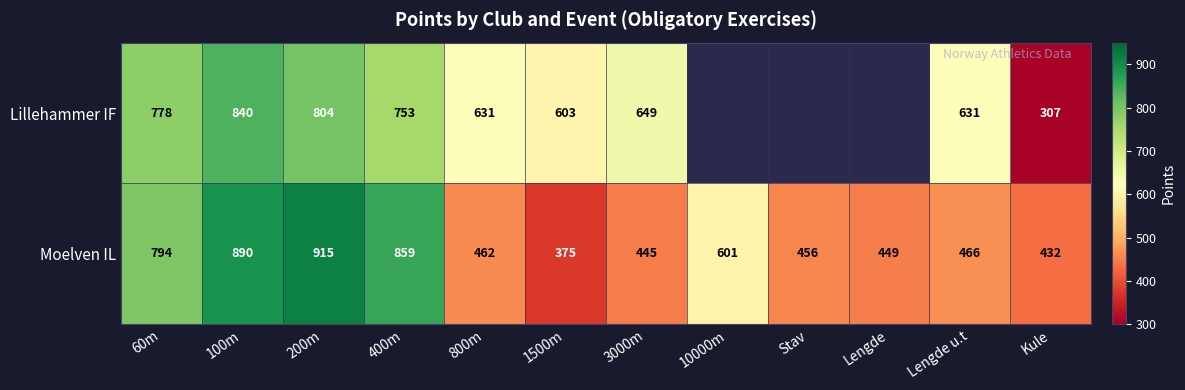

At how many categories does at least one series exceed 853?

3